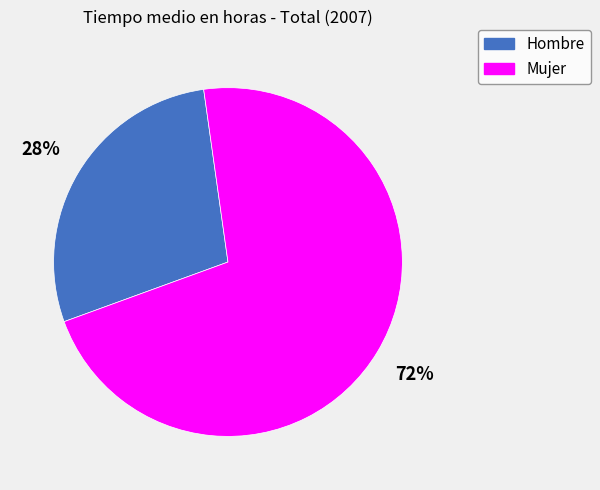

How many slices are in this pie chart?

2